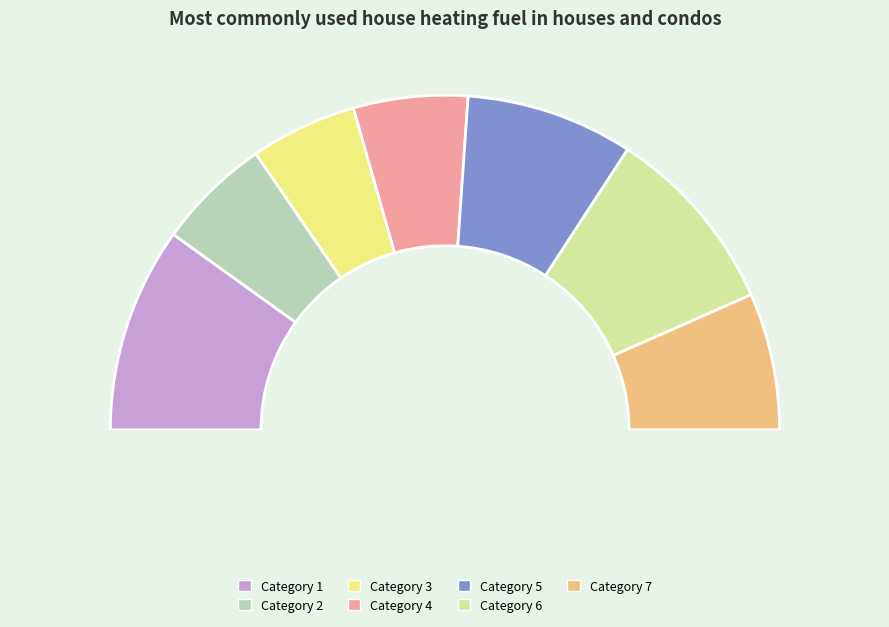

Which slice is the smallest?

3